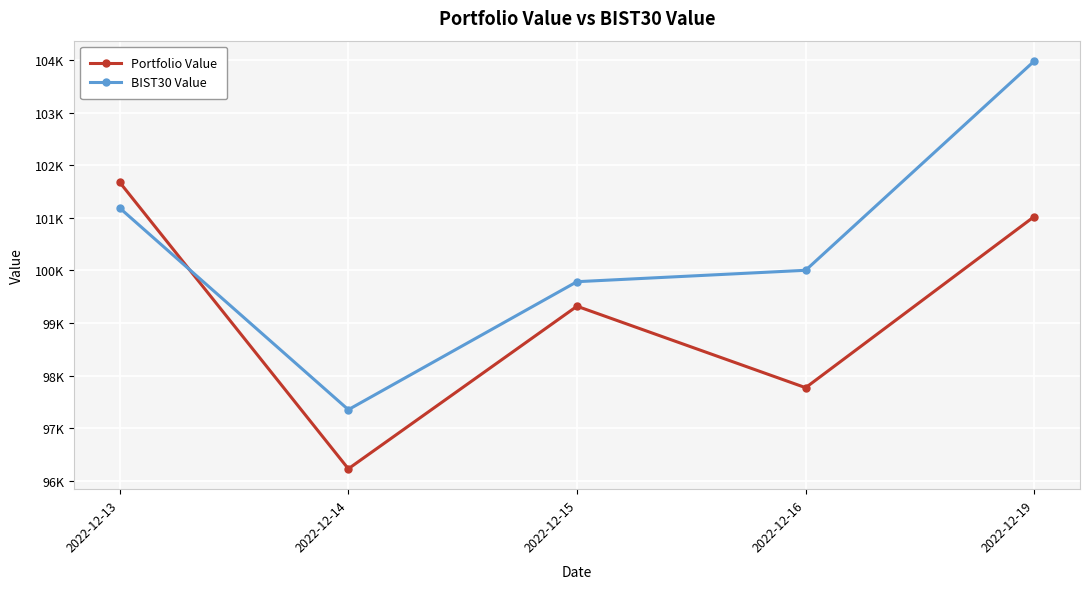

What is the spread (max minus min) of values at 2022-12-14?

1123.8